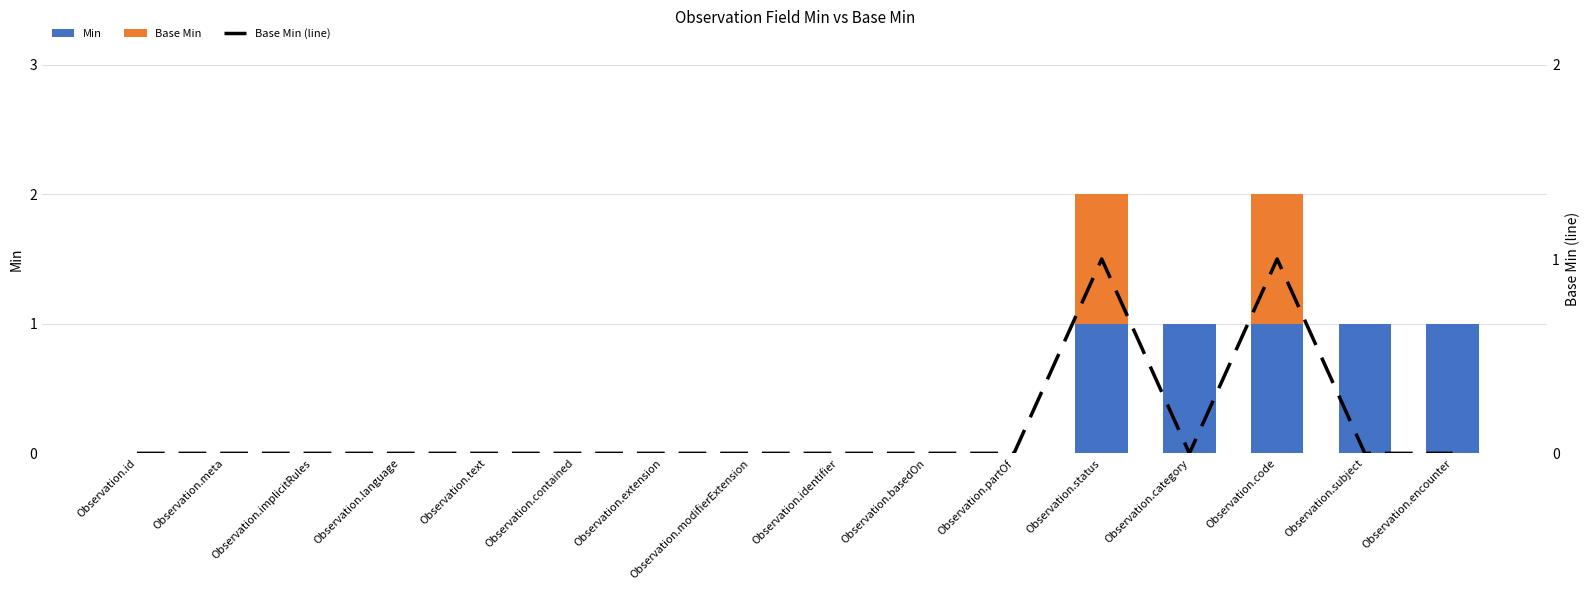

What position from the right is Observation.modifierExtension?

9